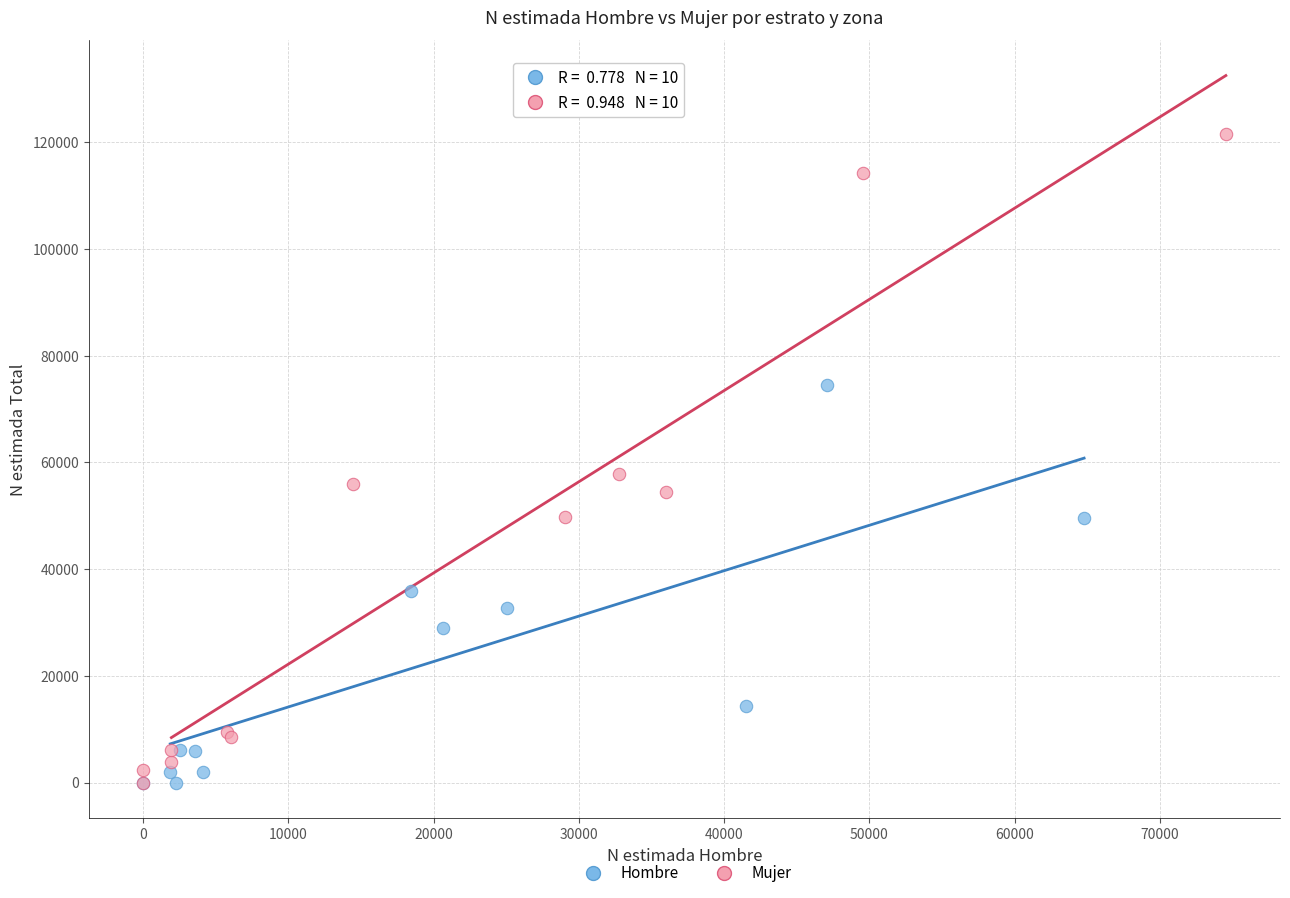

Which series has the widest spread of Y values?

Mujer